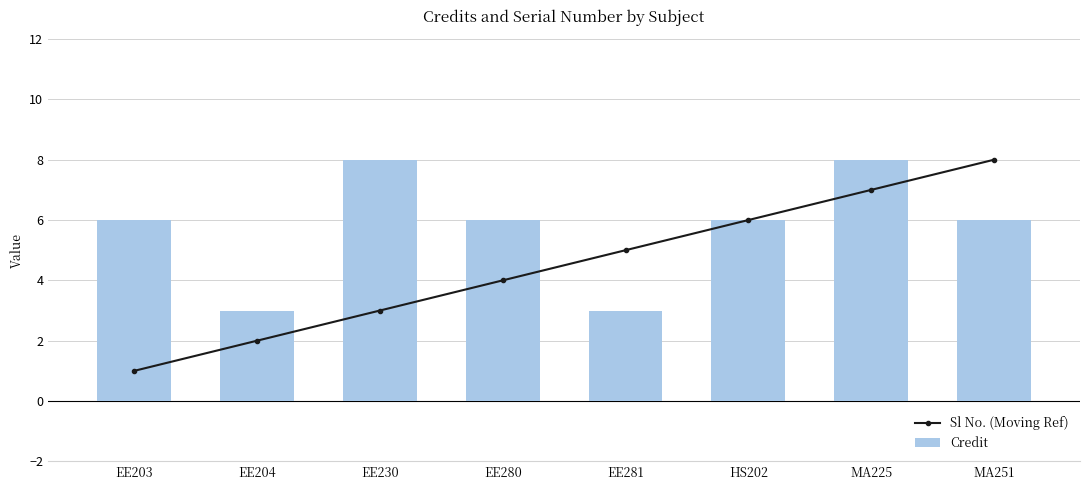

What is the spread (max minus min) of values at EE230?

5